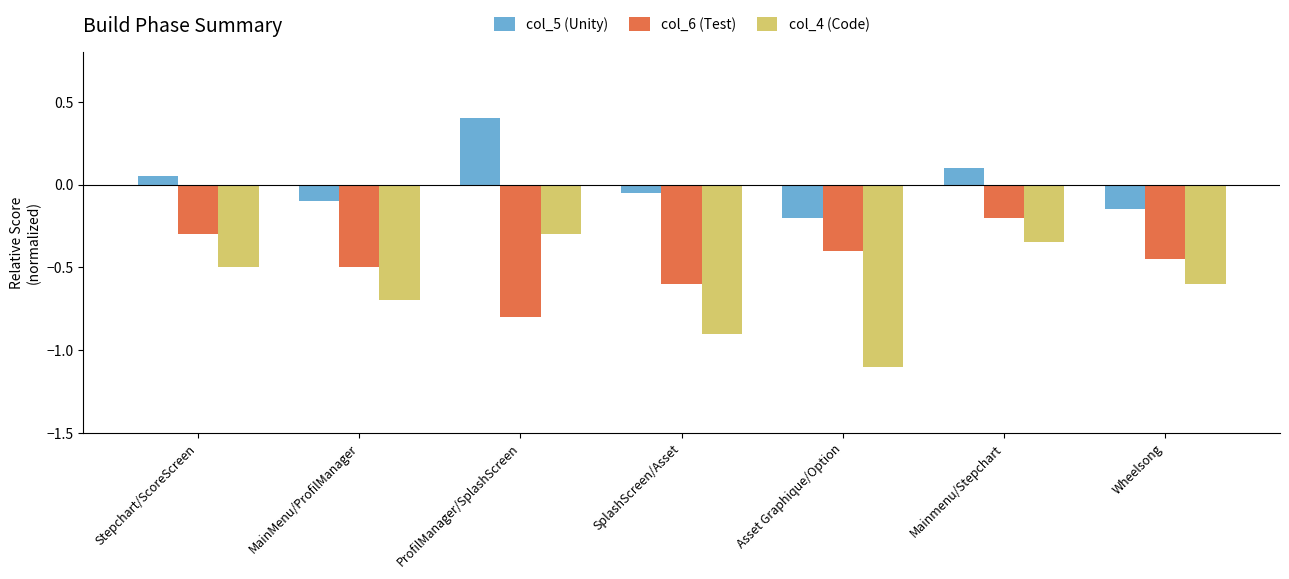

What is the label of the 3rd bar from the left?

ProfilManager/SplashScreen